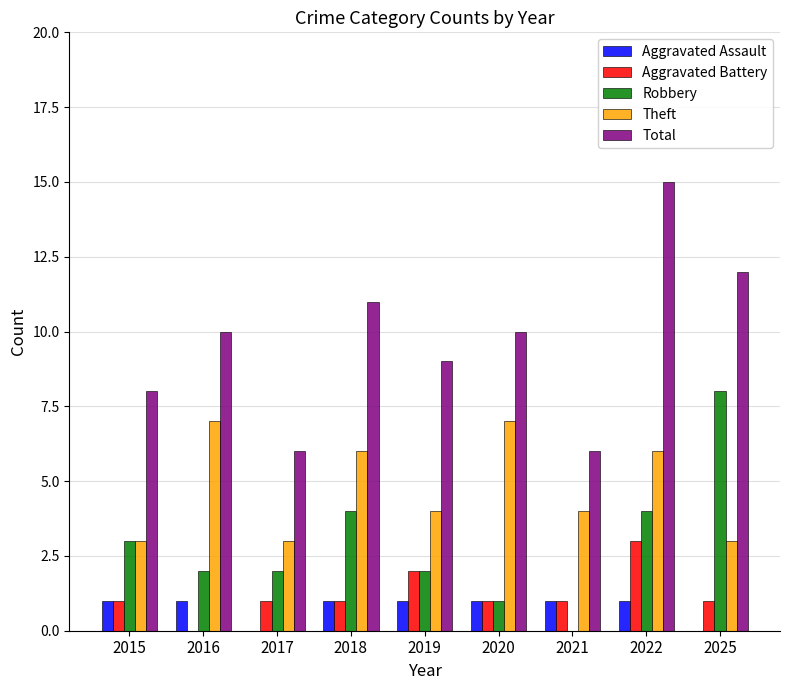

True or false: Total has a value of 11 at 2018.

True